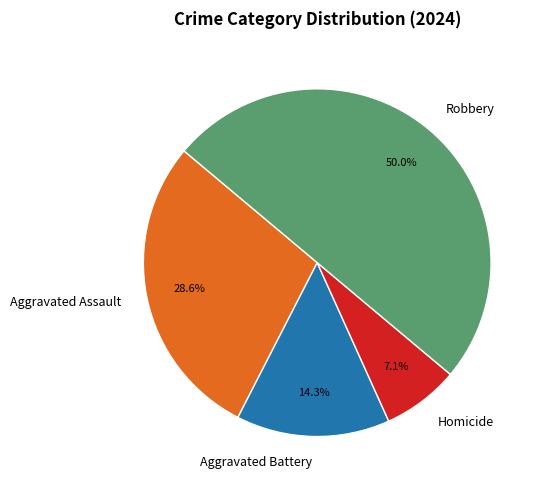

True or false: Aggravated Assault accounts for 29% of the total.

True